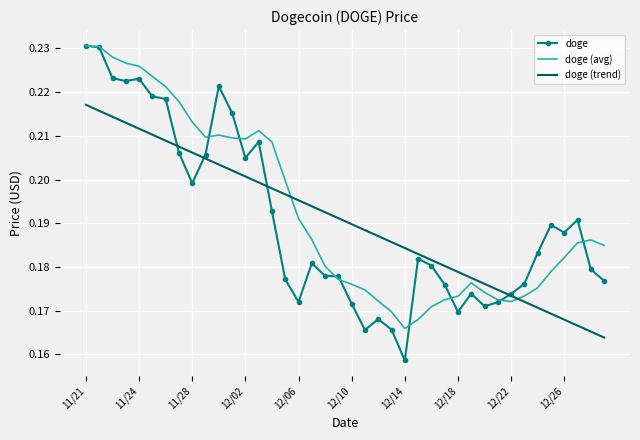

Which series has the largest range (max minus min)?

doge